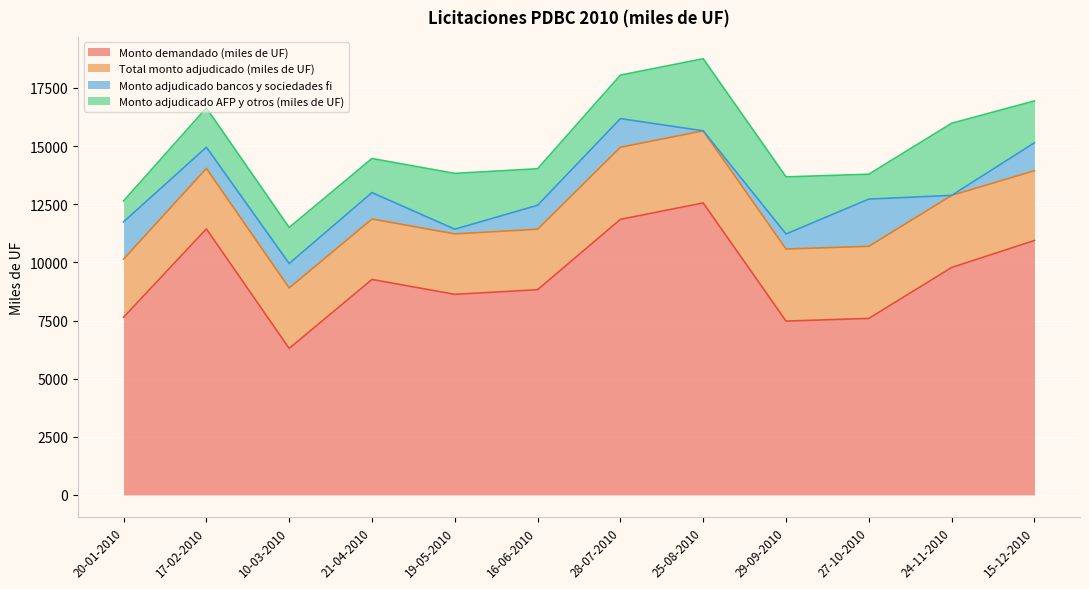

True or false: Monto adjudicado bancos y sociedades fi and Monto demandado (miles de UF) cross at least once.

False